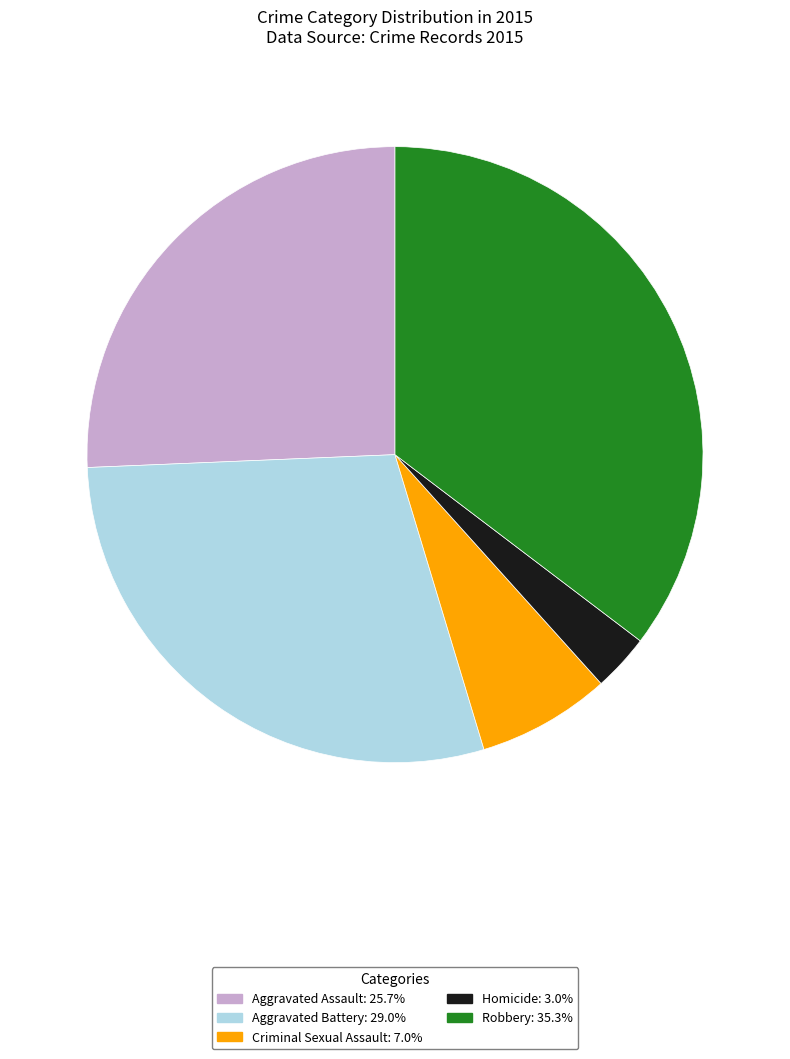

What is the ratio of the value at Robbery to the value at Aggravated Assault?

1.4